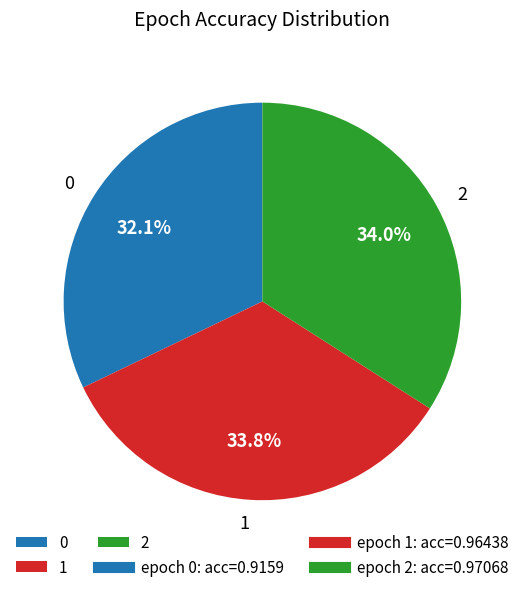

To the nearest percent, what is the difference between the 0 and 2 slice percentages?

2%